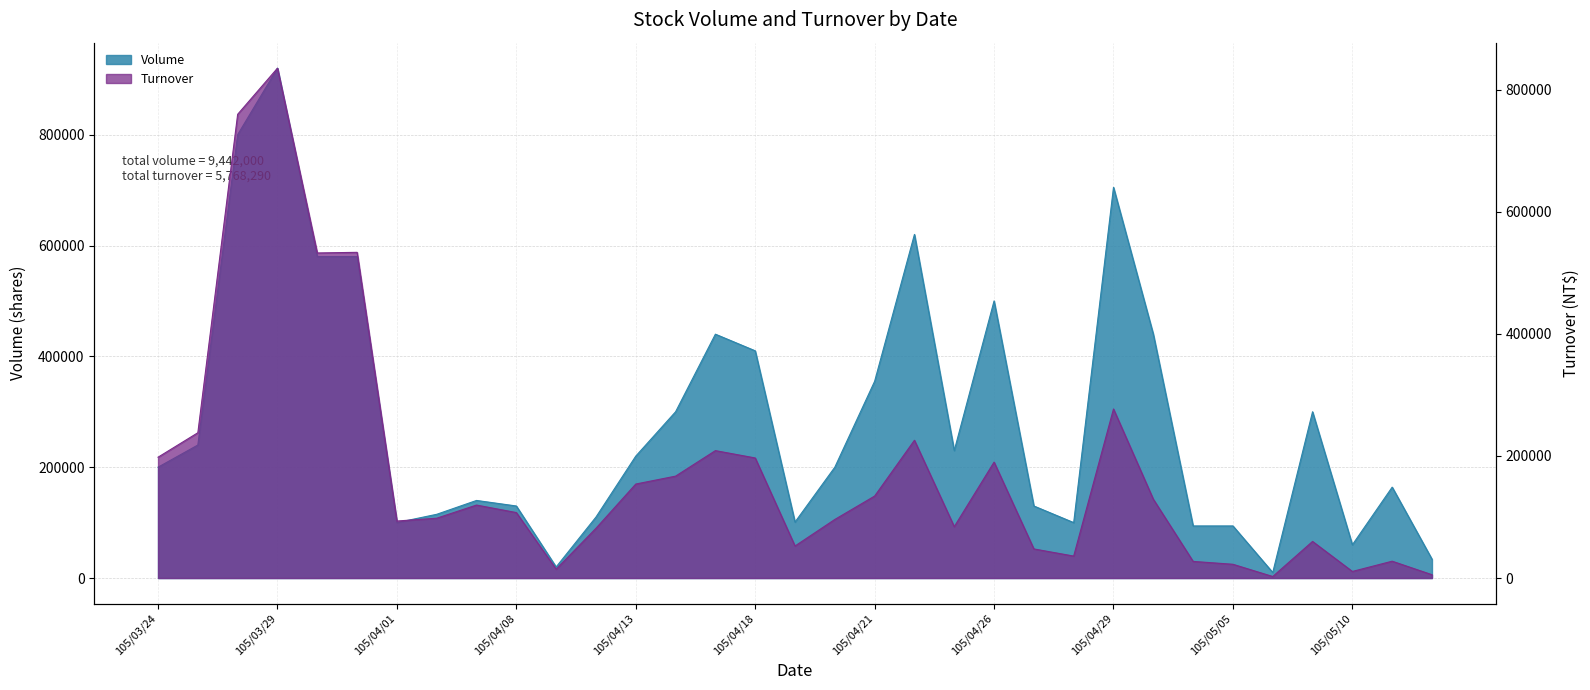

What is the minimum value for Turnover?

2500